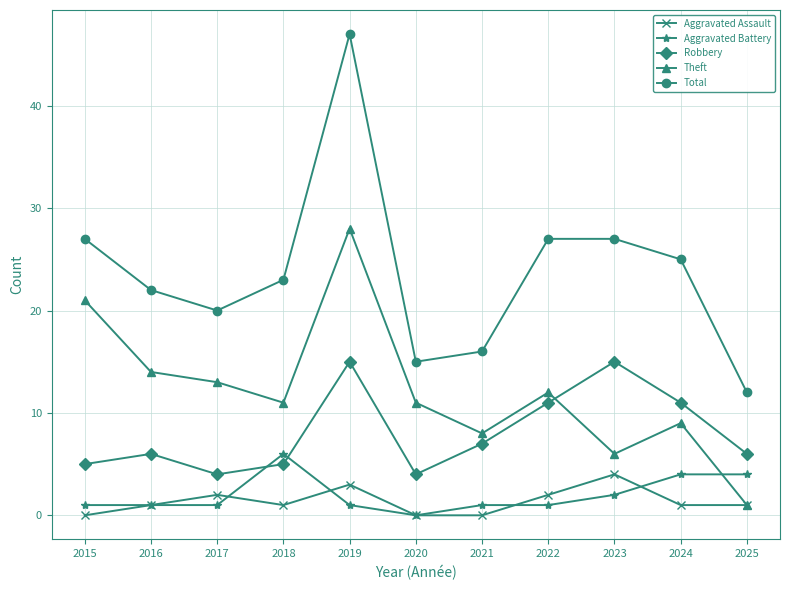

Is the value of Total at 2018 greater than the value of Robbery at 2023?

Yes